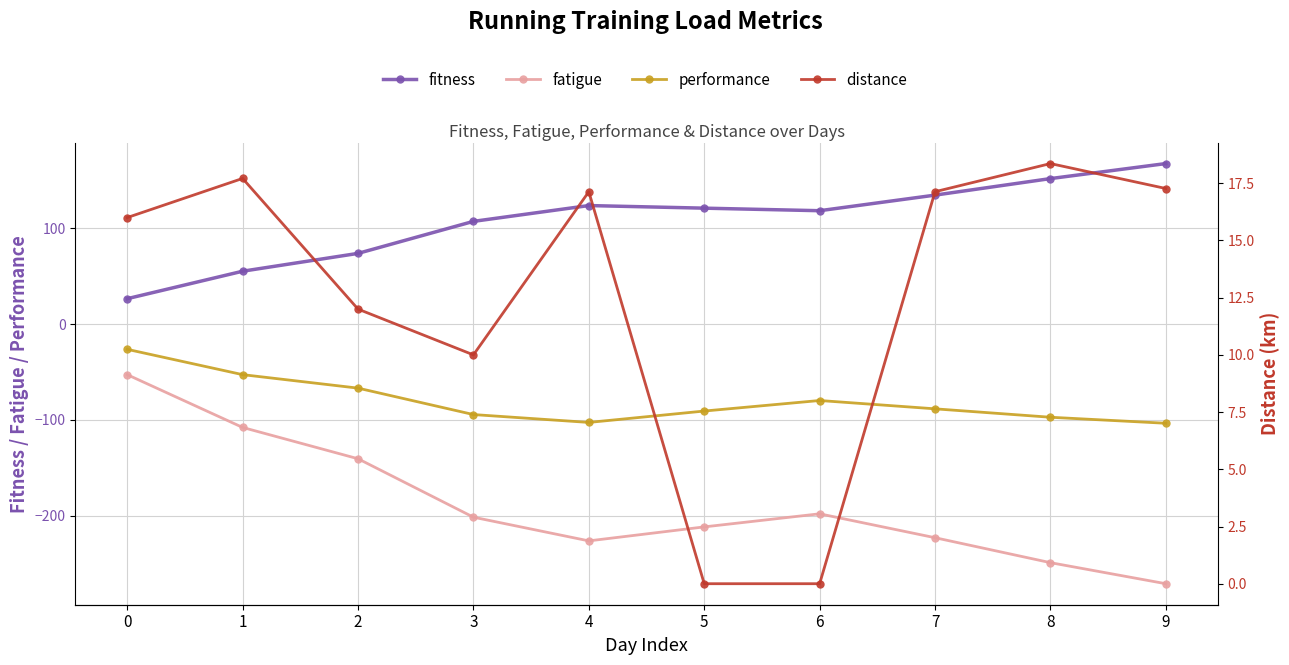

Between 2 and 8, which series saw the biggest shift?

fatigue